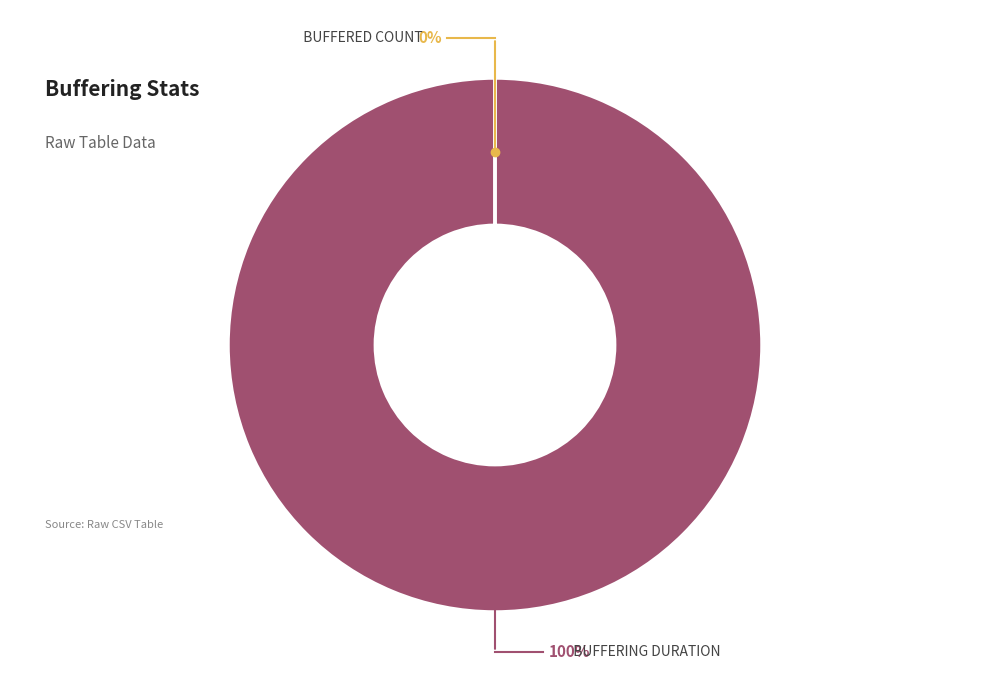

To the nearest percent, what percentage of the pie is buffering_duration?

100%